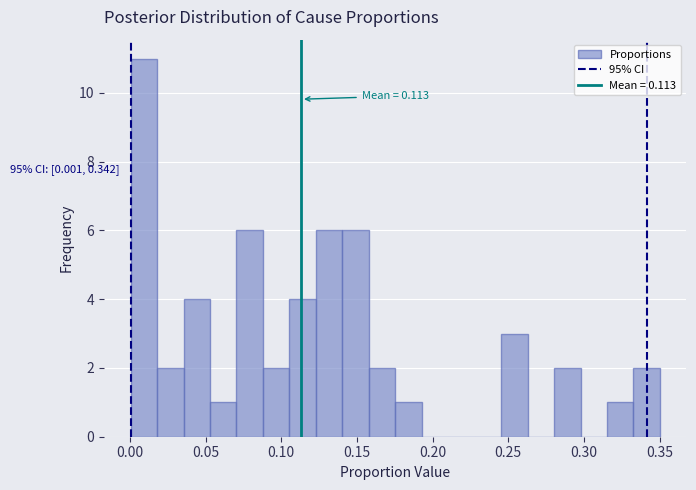

Around what value on the x-axis is the tallest bar? Give the approximate position of its centre, as read against the axis.

0.010